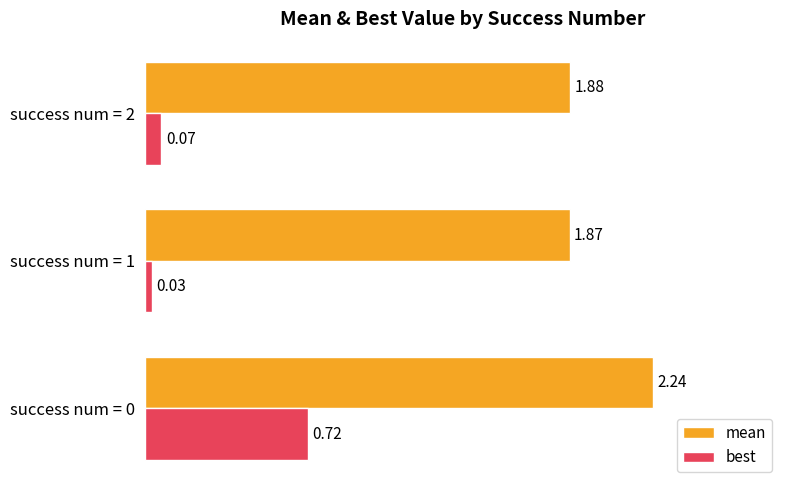

Count the mean values in the range 1 to 2.

2